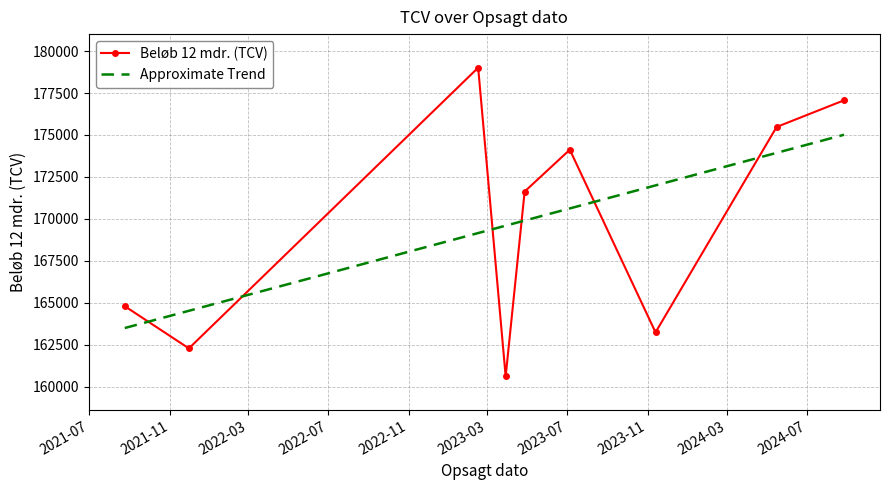

The value at 2024-05-16 is 175476.0. True or false?

True